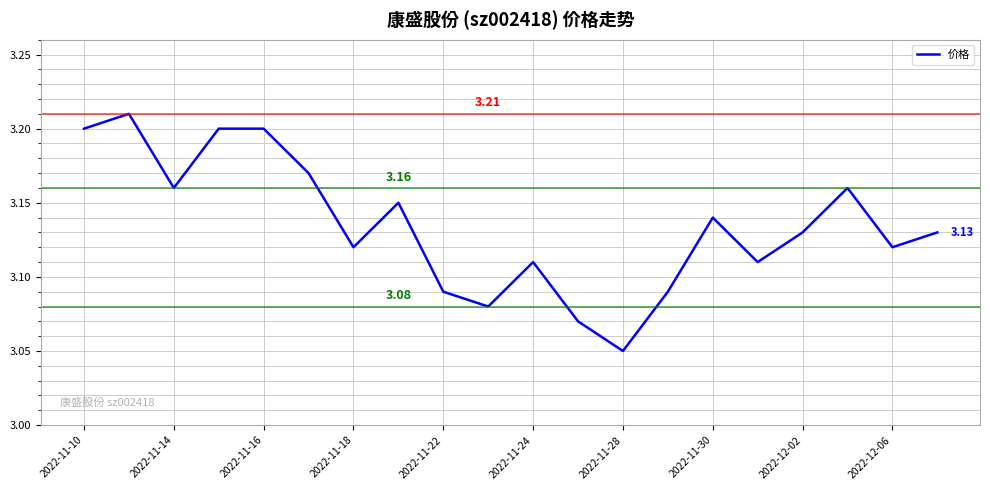

What is the ratio of the value at 2022-12-02 to the value at 2022-11-18?

1.0